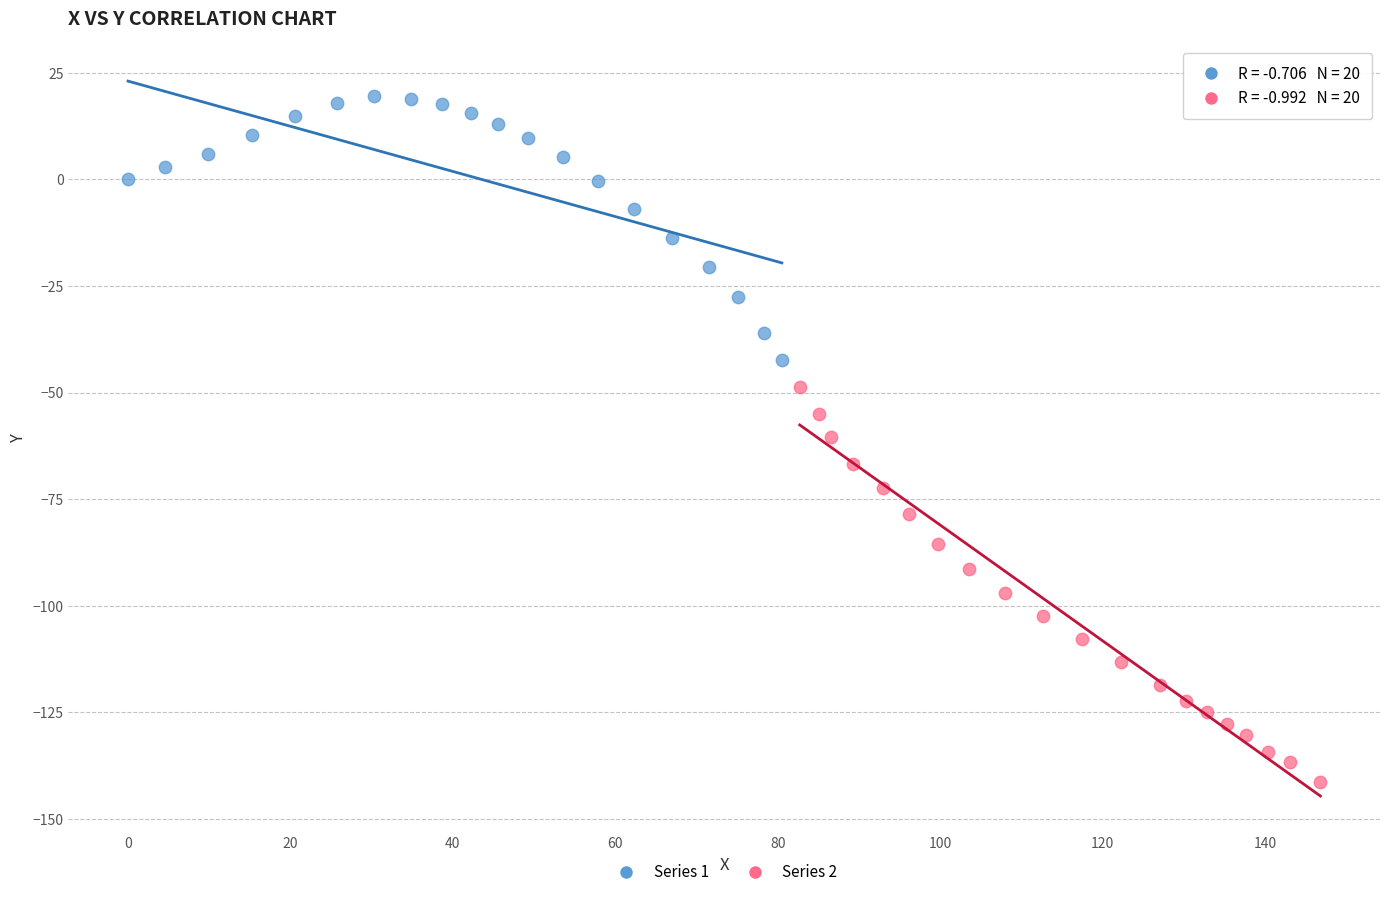

What are all the series names shown in the legend?

Series 1, Series 2